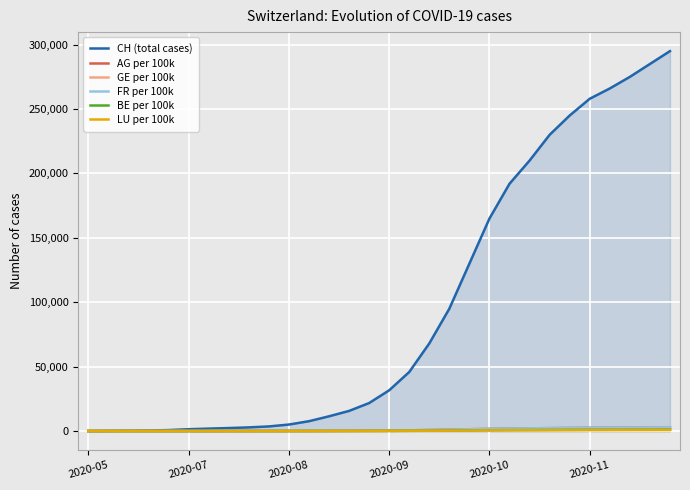

How many values in the BE per 100k series are below 125?

15